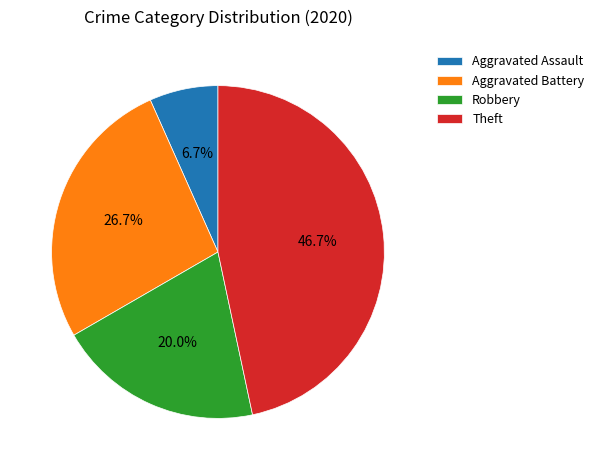

To the nearest percent, what portion does Aggravated Battery represent?

27%